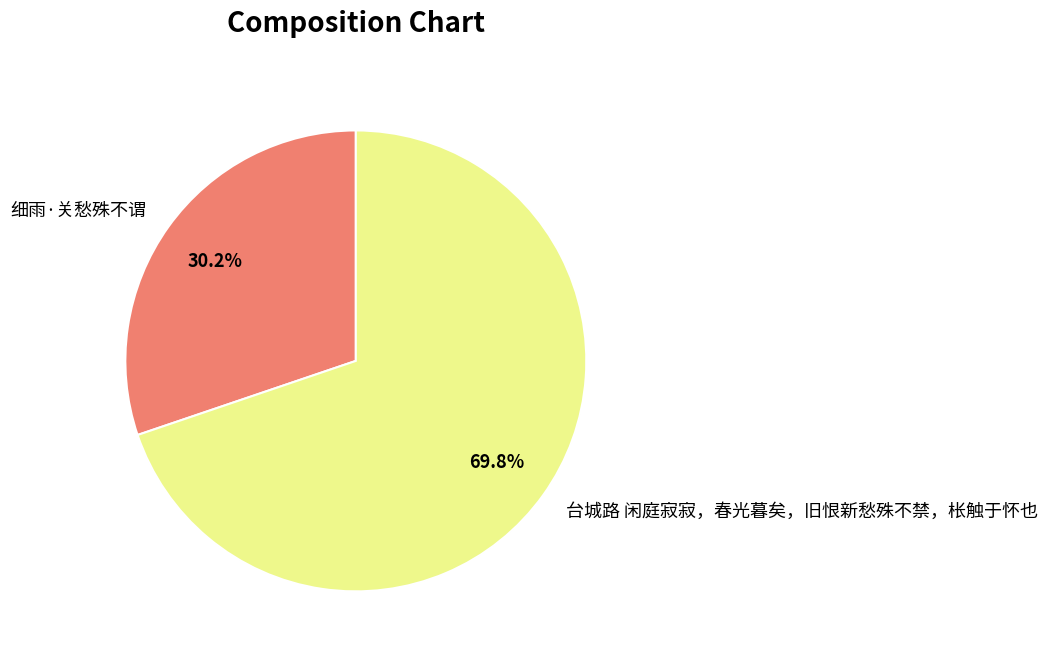

Is 细雨·关愁殊不谓 the majority of the pie?

No